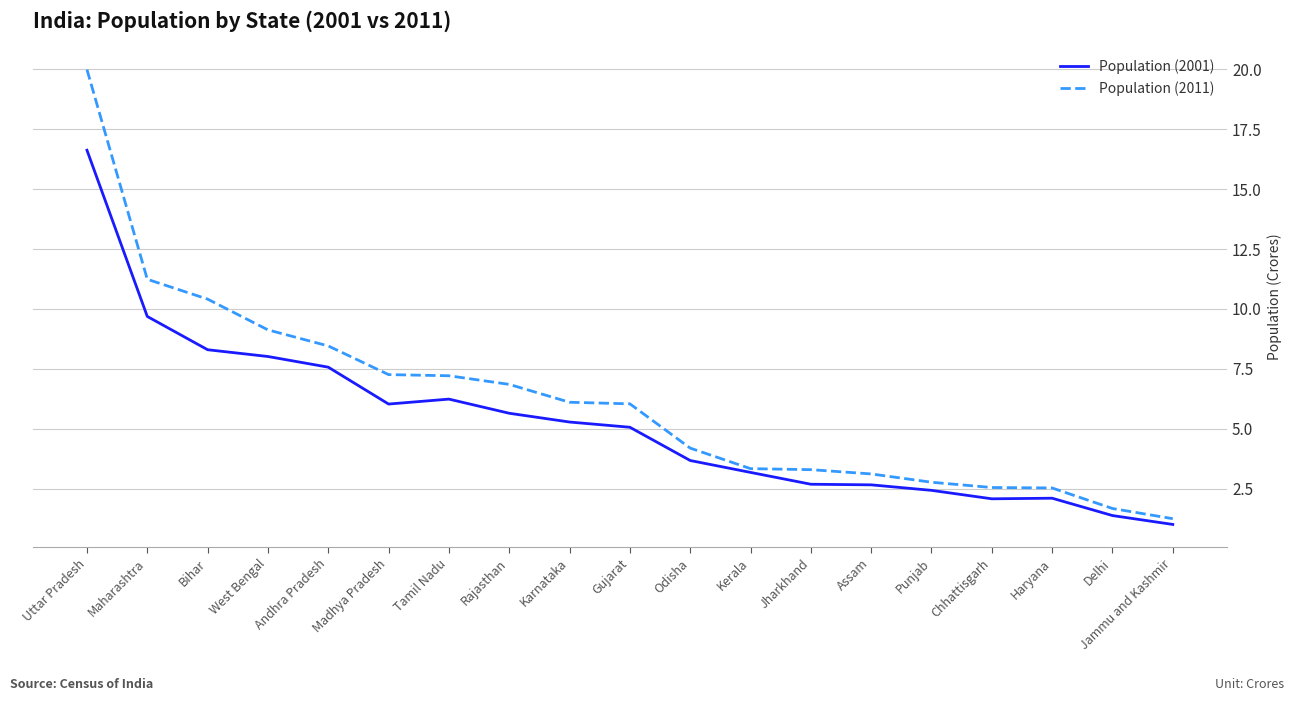

How many series are shown in this chart?

2